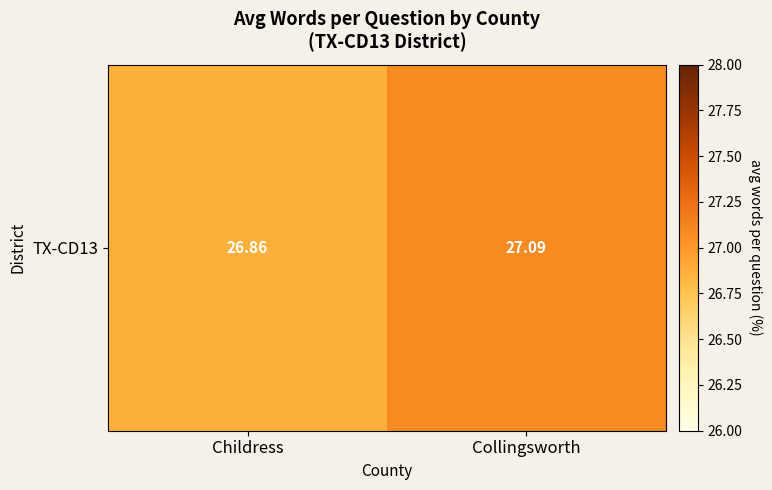

True or false: the data shows 26.9 at Childress.

True